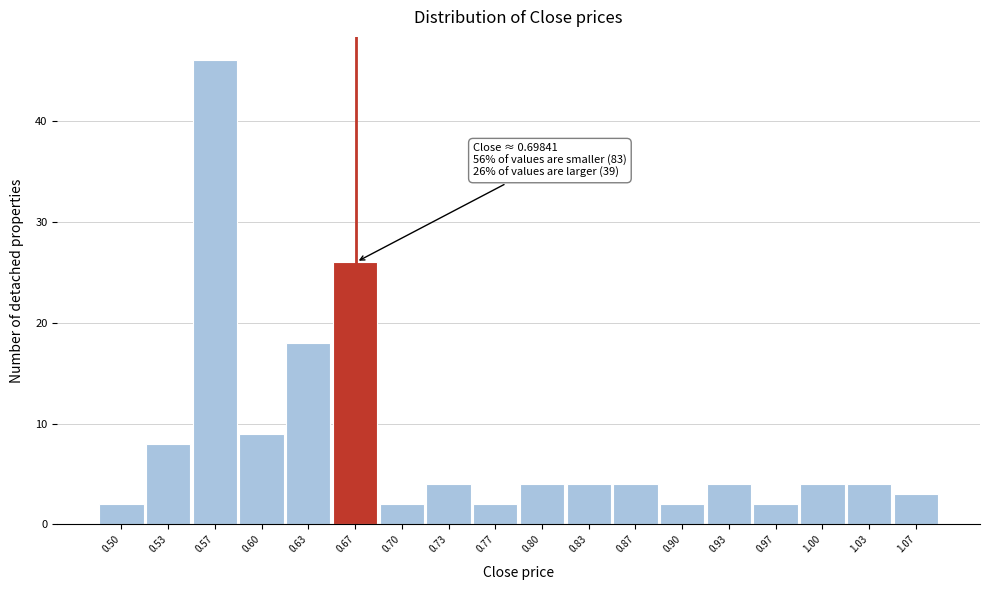

Reading left to right, list all the values displayed in this chart.

2	8	46	9	18	26	2	4	2	4	4	4	2	4	2	4	4	3